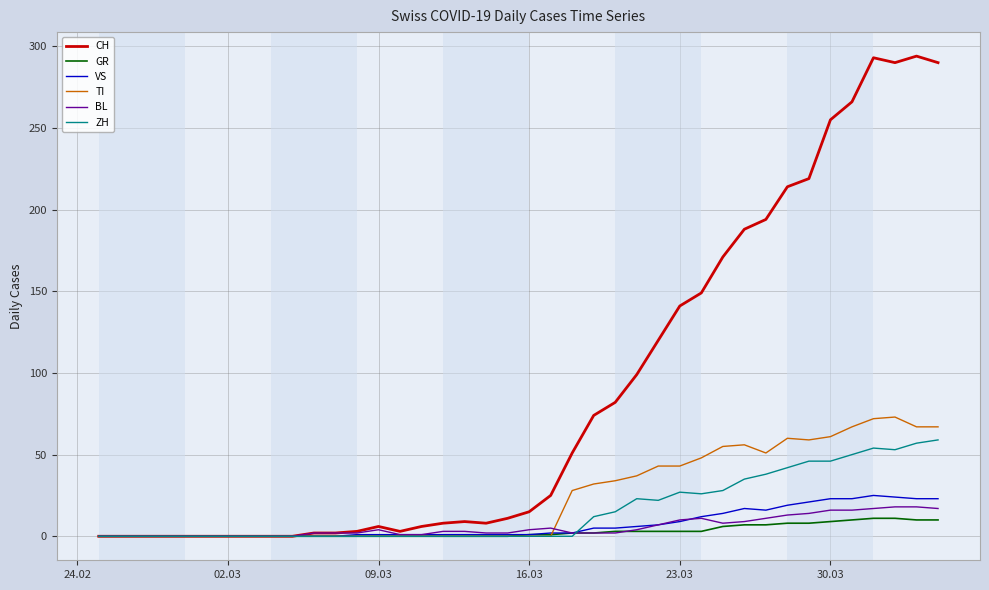

Which series has the widest spread of values?

CH